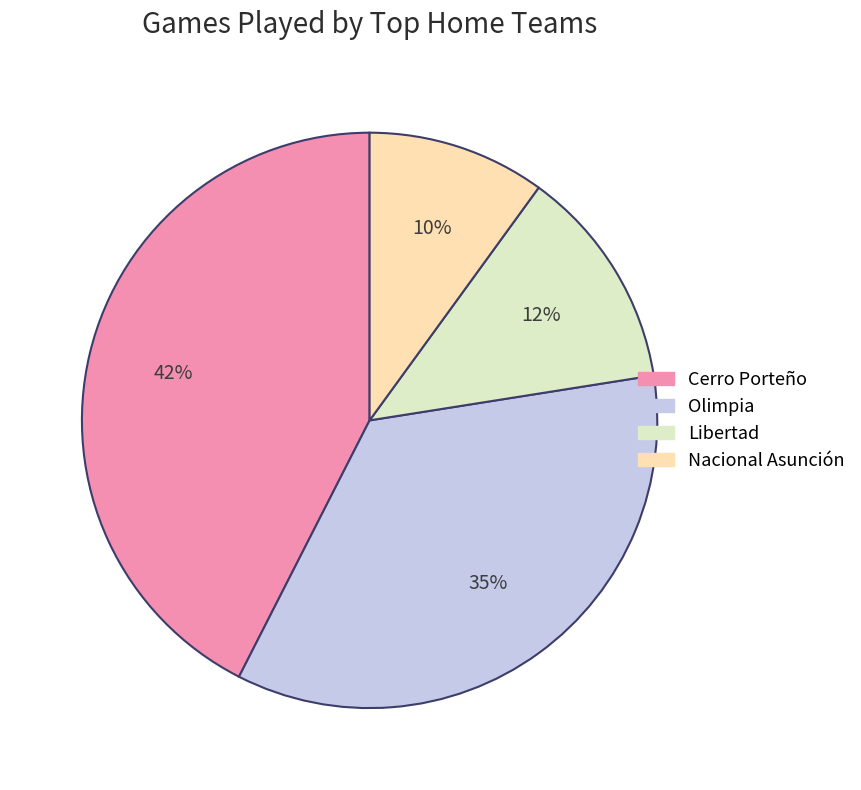

True or false: Cerro Porteño accounts for 42% of the total.

True